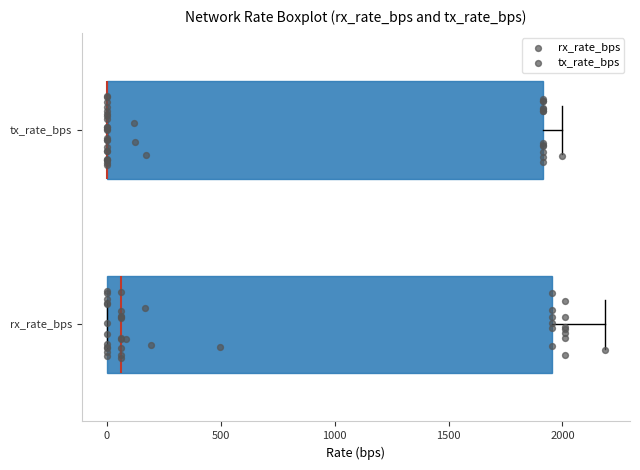

Reading bottom to top, transcribe this box plot: for each box, give where its median line is, the range the box spans, and where its two whiskers end, as read against the x-axis. The values are not printed on the chart, so give them approximately, as read against the axis.

rx_rate_bps: median 50, box 0 to 1950, whiskers 0 to 2200
tx_rate_bps: median 0 (drawn on the box's left edge), box 0 to 1900, whiskers 0 to 2000